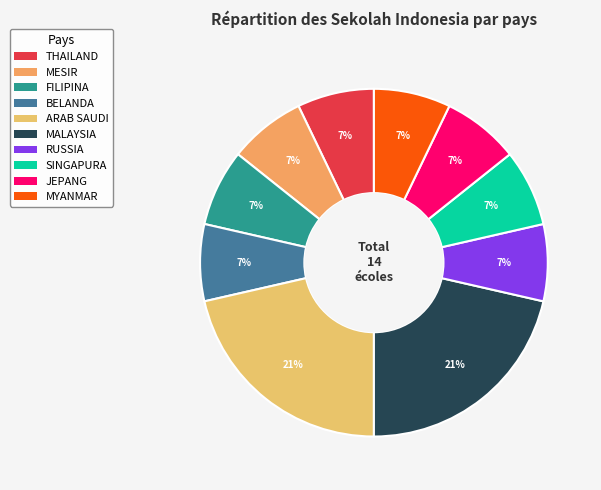

Is it true that MALAYSIA is 28% of the pie?

False